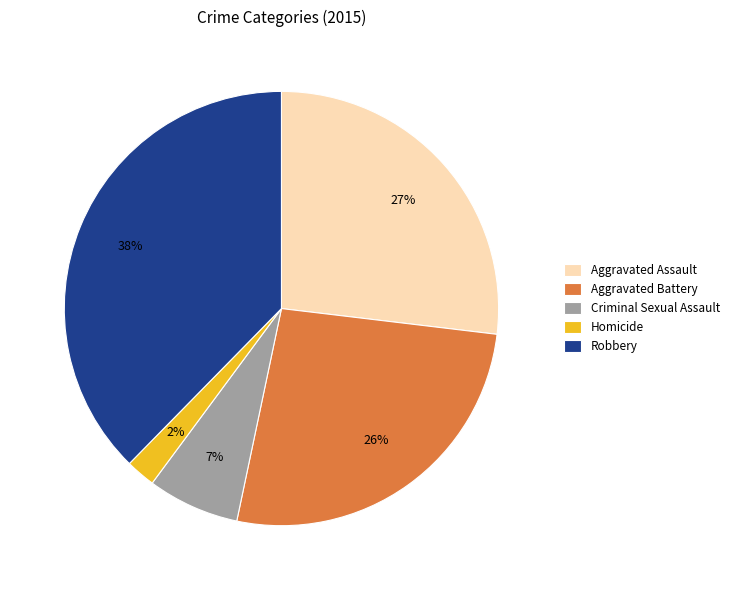

To the nearest percent, what is the combined percentage of Aggravated Assault and Homicide?

29%